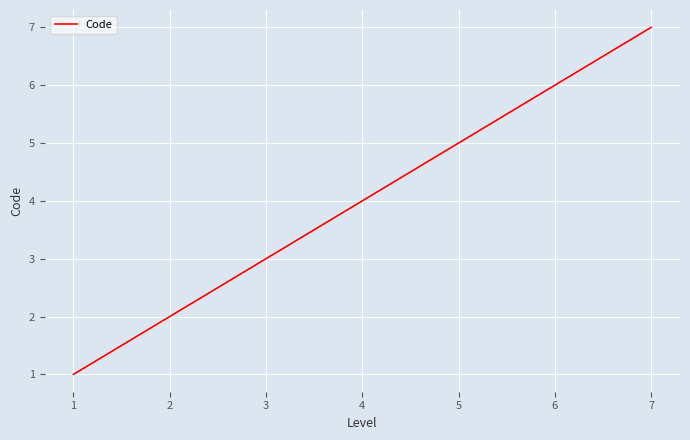

The value at 3 is 6. True or false?

False